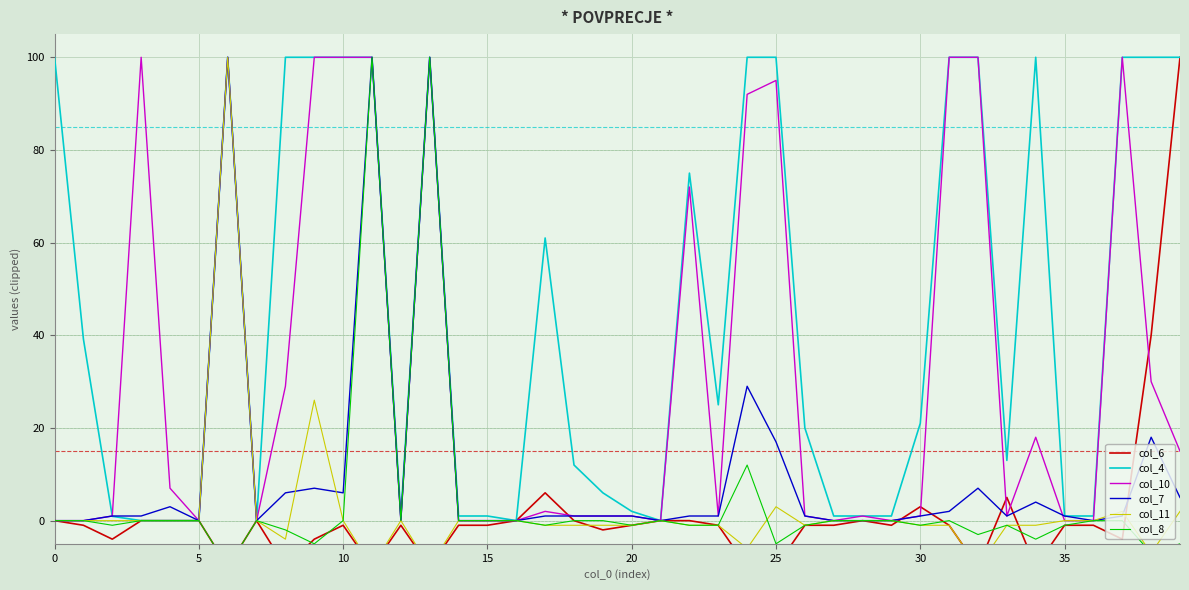

How many data points in col_11 are above 0?

5